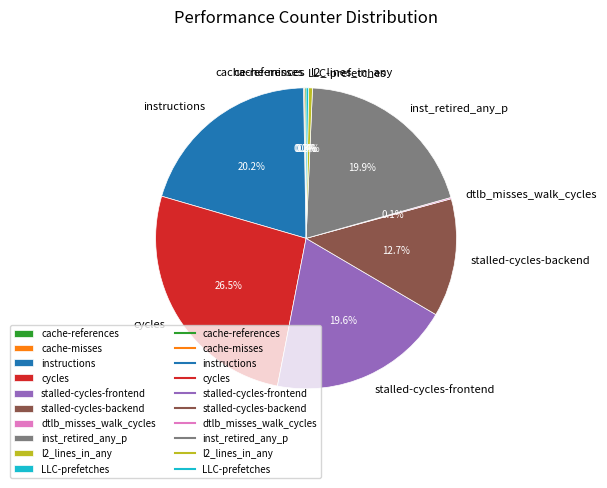

How much of the chart is everything except instructions?

79.8%